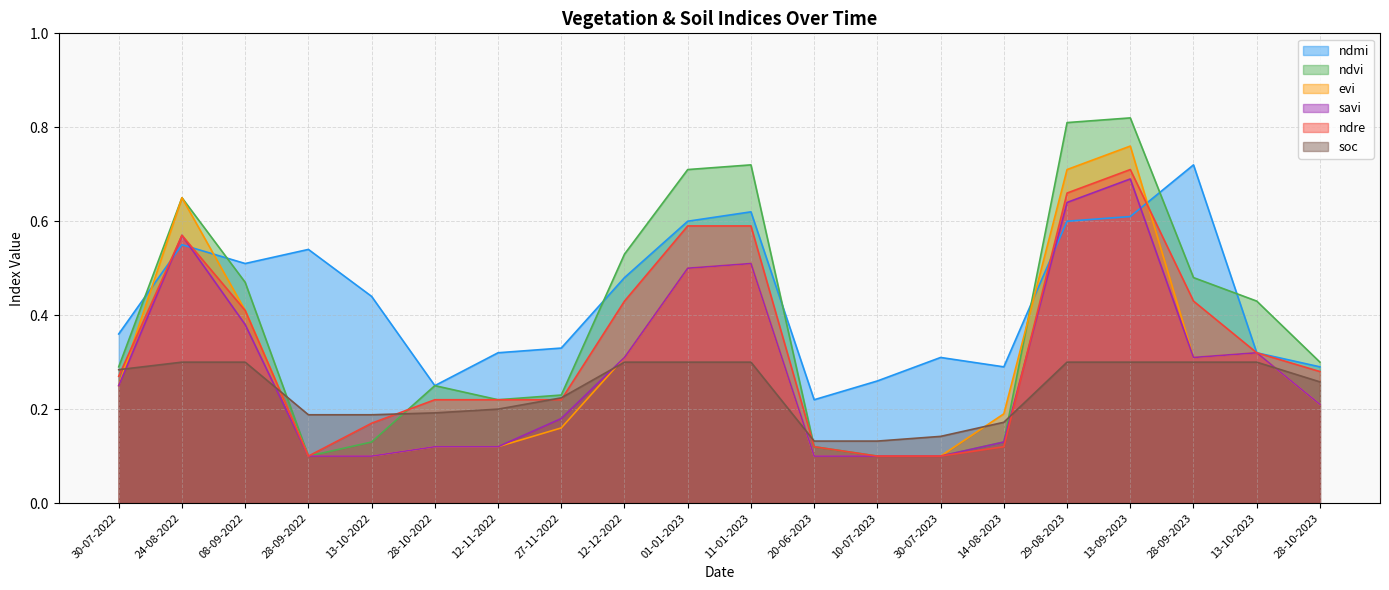

In ndvi, how many points are lower than both neighbors (excluding endpoints)?

2